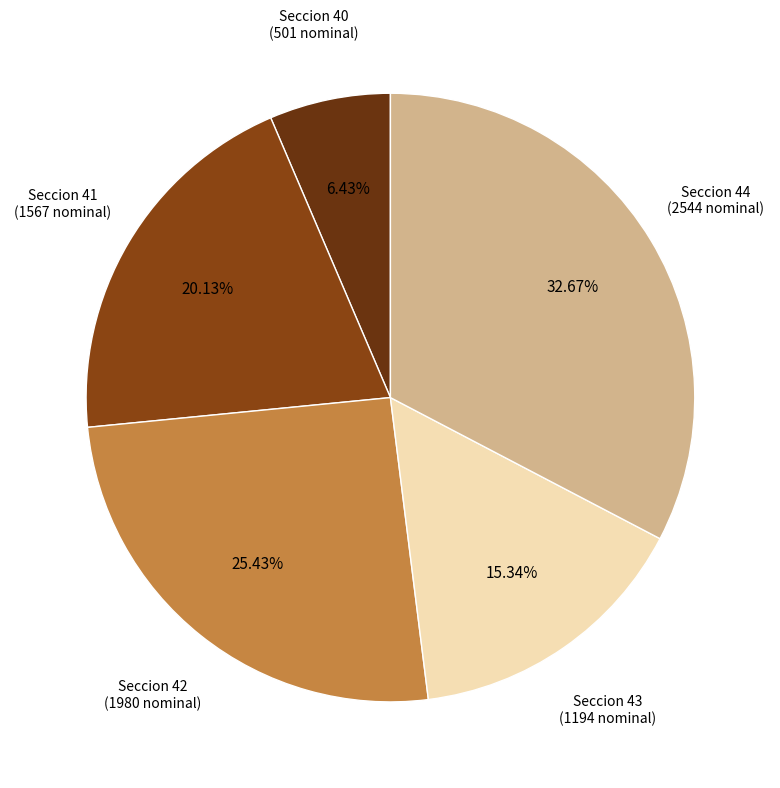

Rank the categories by value from highest to lowest.

Seccion 44, Seccion 42, Seccion 41, Seccion 43, Seccion 40